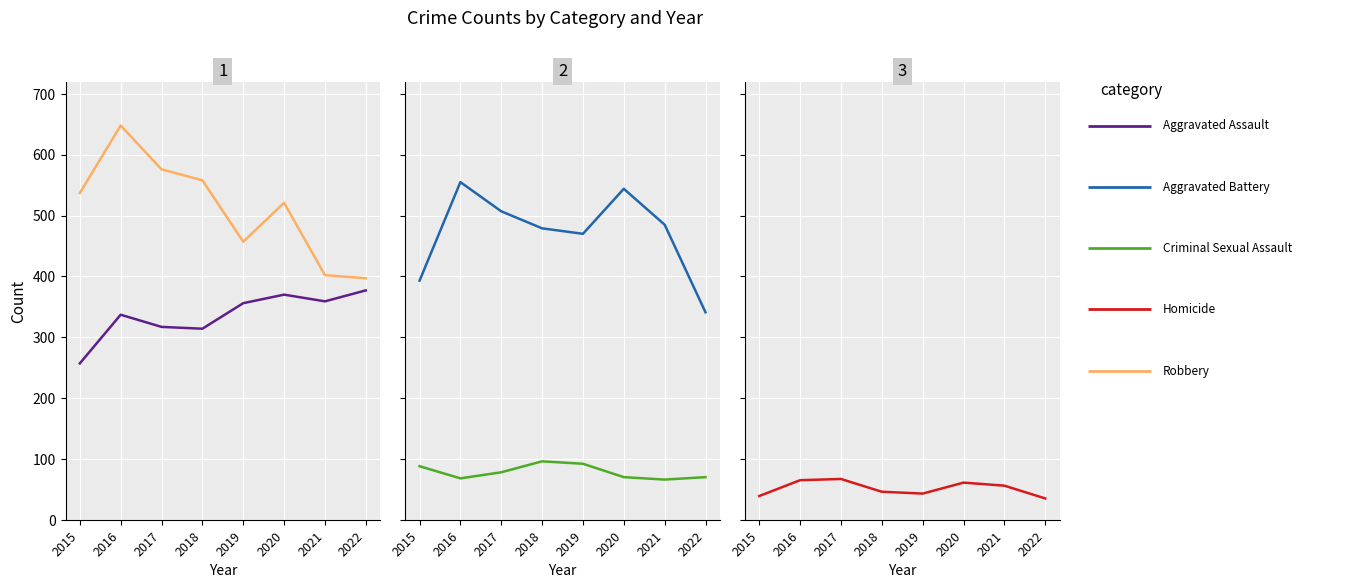

Does the chart display data point markers on the line(s)?

No